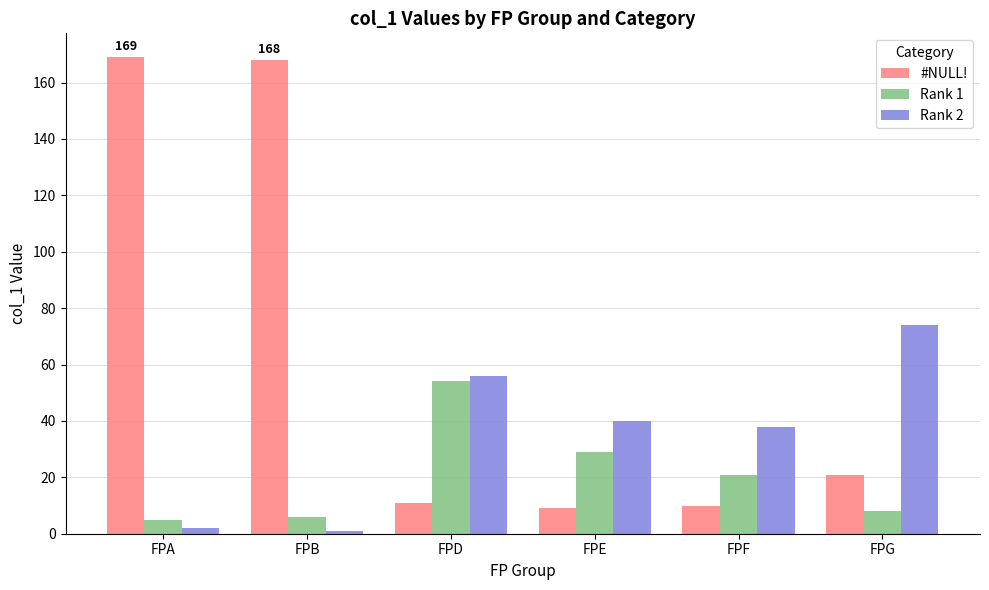

At how many categories does at least one series exceed 43?

4